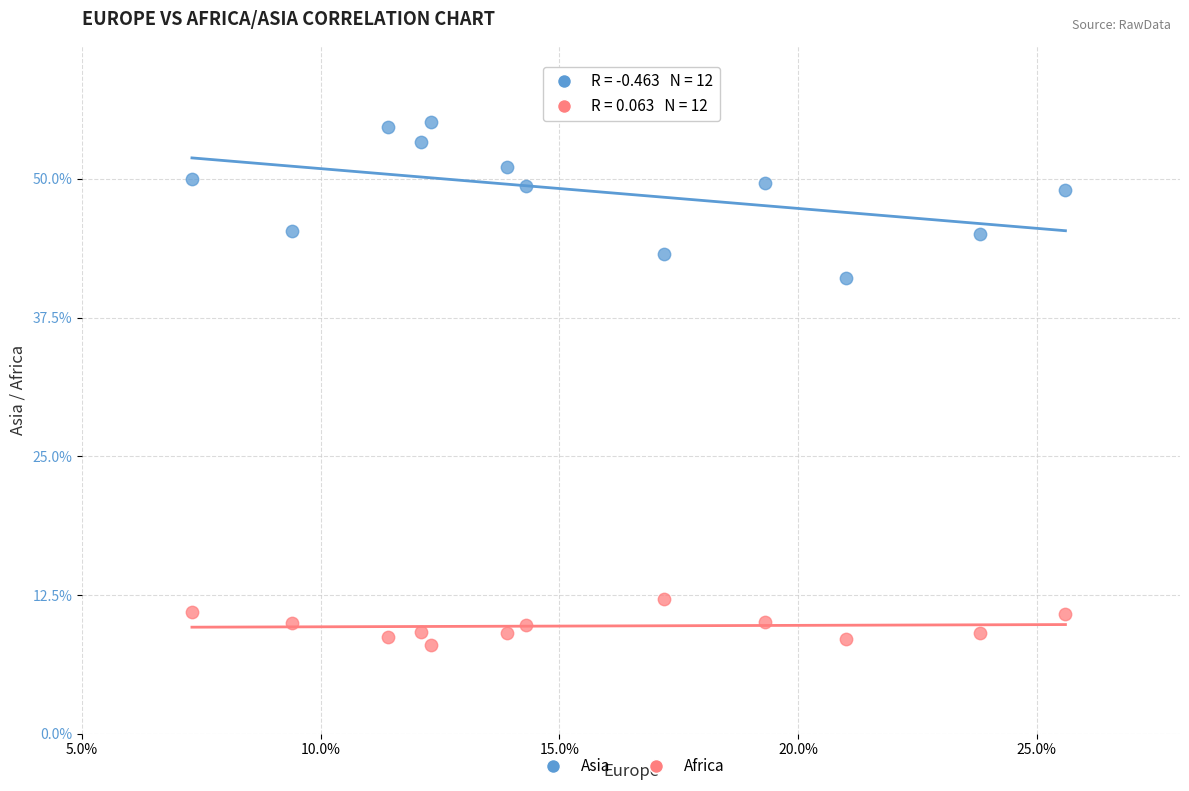

Which series contains the highest Y value?

Asia